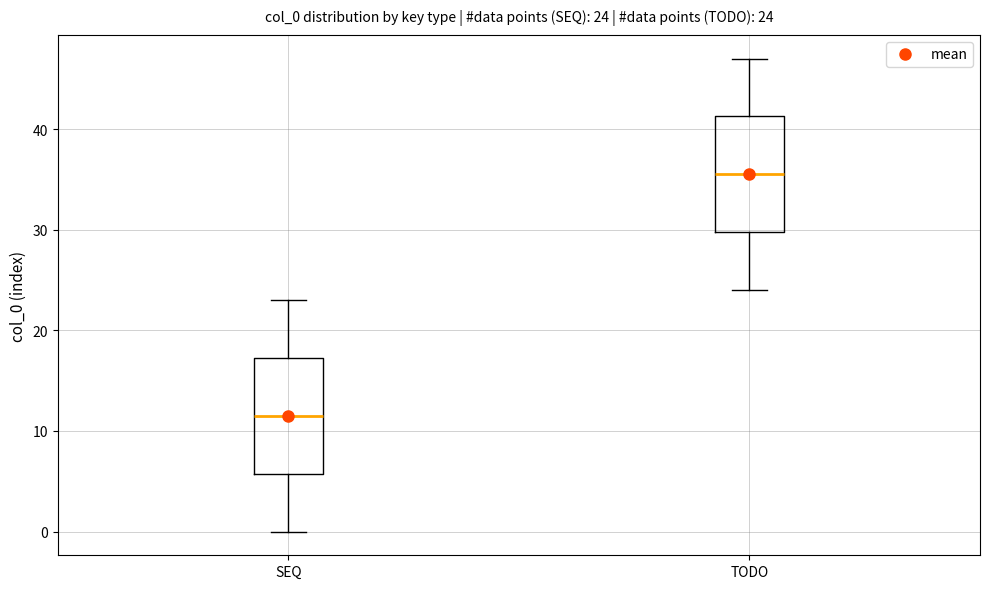

Which box has the highest median line?

TODO